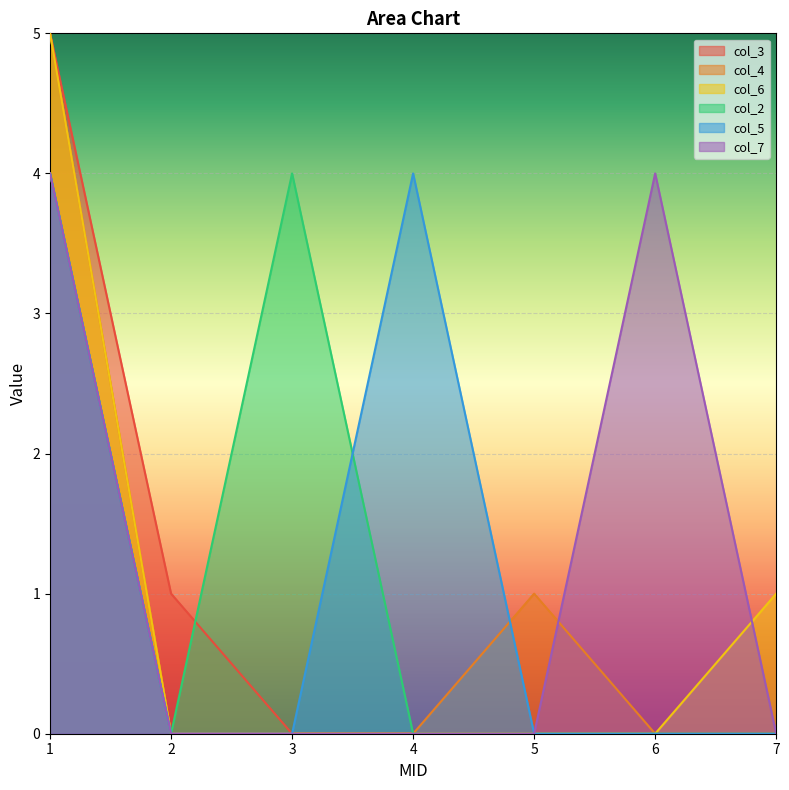

Reading left to right, what are all the values shown in this chart?

col_3: 5	1	0	0	0	0	0
col_4: 5	0	0	0	1	0	0
col_6: 5	0	0	0	0	0	1
col_2: 4	0	4	0	0	0	0
col_5: 4	0	0	4	0	0	0
col_7: 4	0	0	0	0	4	0